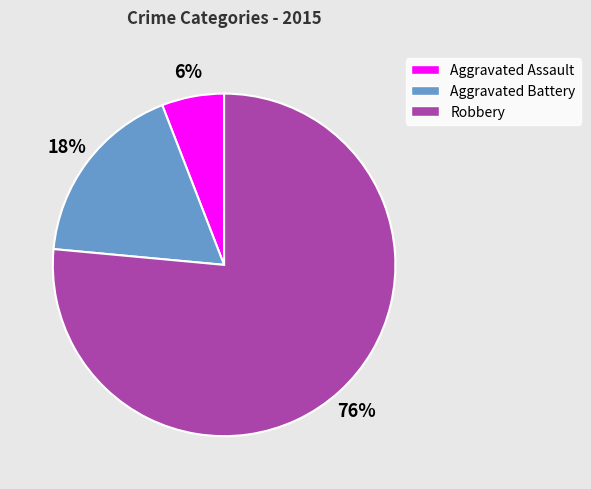

To the nearest percent, what percentage of the pie is Aggravated Battery?

18%